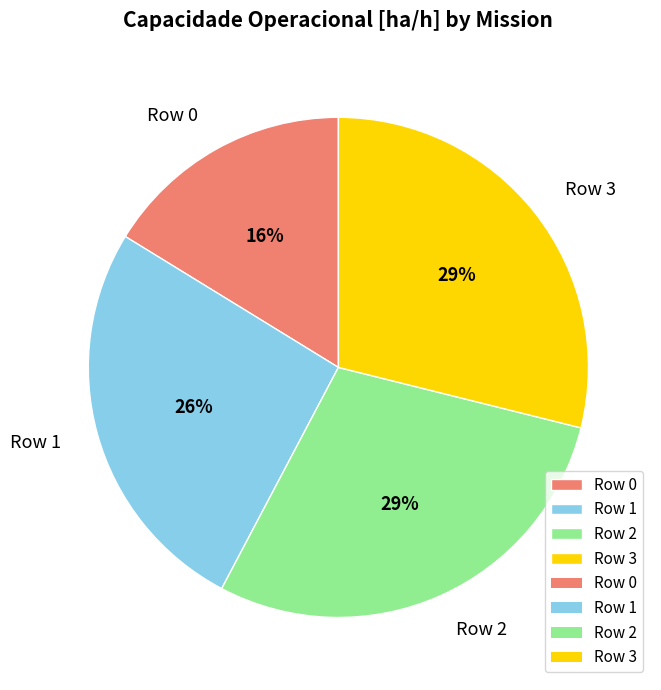

The Row 2 slice represents 37% of the pie. True or false?

False